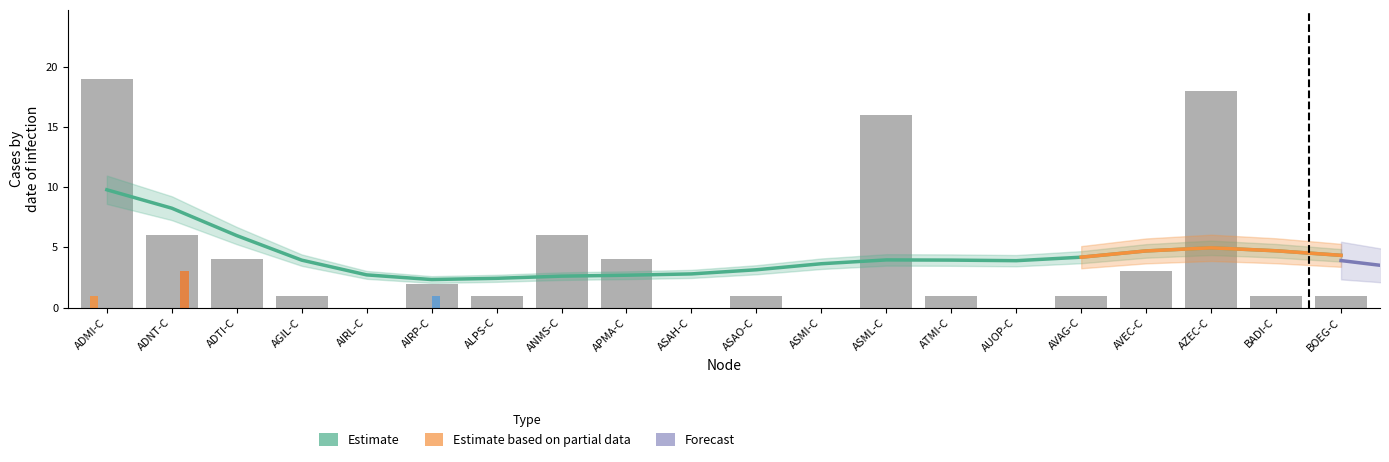

At which label is FUIT-C closest to 0?

ADNT-C